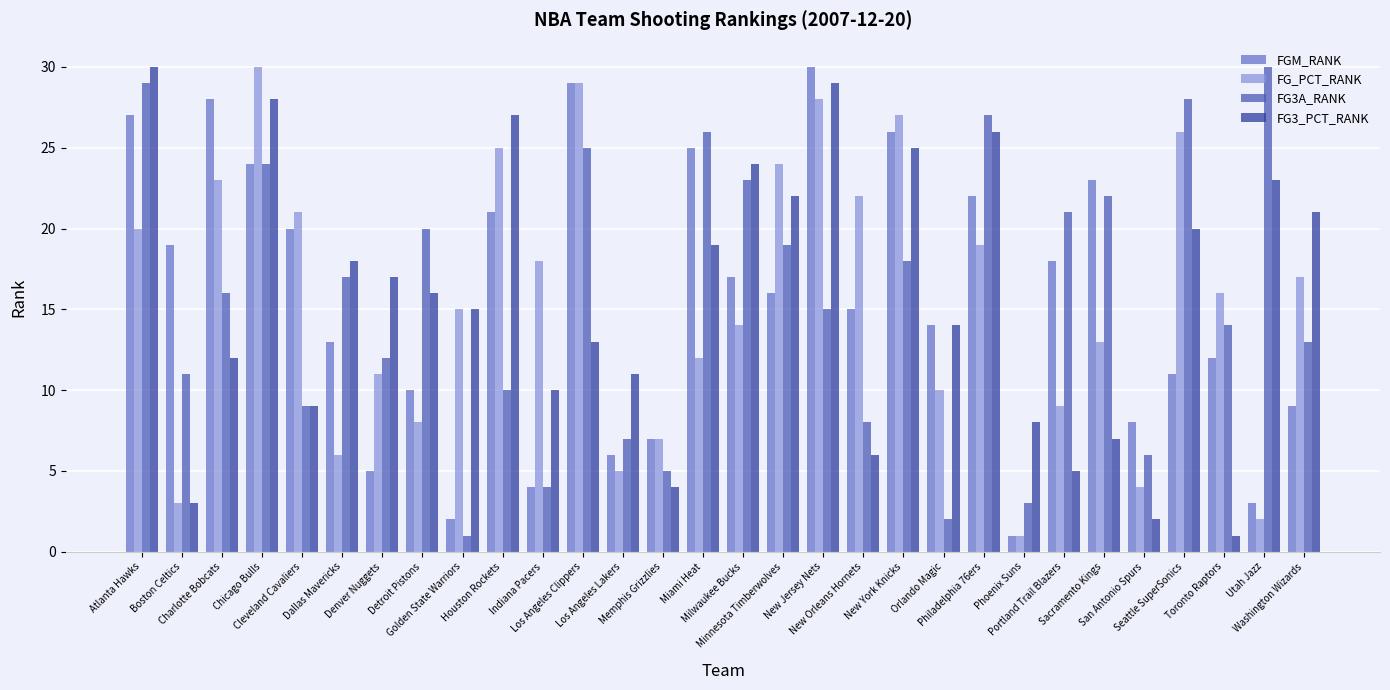

Rank the categories by FG_PCT_RANK value from highest to lowest.

Chicago Bulls, Los Angeles Clippers, New Jersey Nets, New York Knicks, Seattle SuperSonics, Houston Rockets, Minnesota Timberwolves, Charlotte Bobcats, New Orleans Hornets, Cleveland Cavaliers, Atlanta Hawks, Philadelphia 76ers, Indiana Pacers, Washington Wizards, Toronto Raptors, Golden State Warriors, Milwaukee Bucks, Sacramento Kings, Miami Heat, Denver Nuggets, Orlando Magic, Portland Trail Blazers, Detroit Pistons, Memphis Grizzlies, Dallas Mavericks, Los Angeles Lakers, San Antonio Spurs, Boston Celtics, Utah Jazz, Phoenix Suns